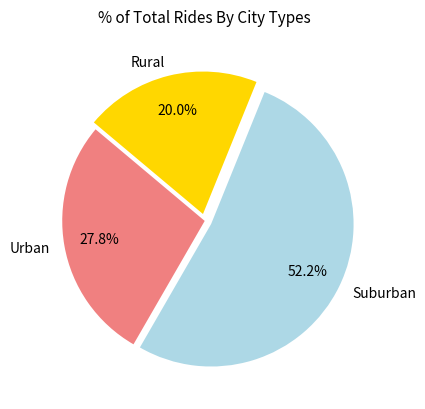

To the nearest percent, what is the average slice percentage?

33%